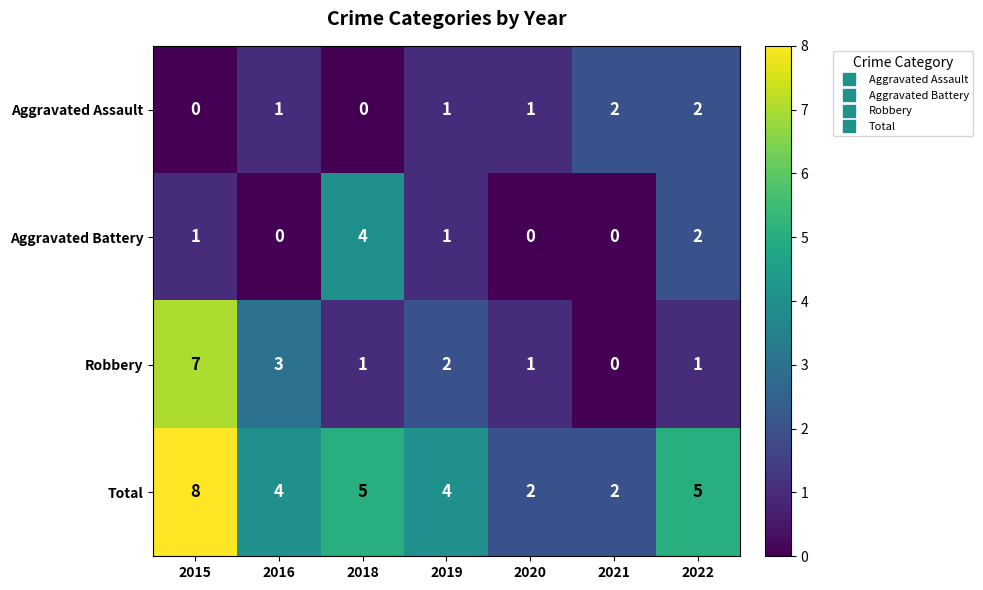

Where does the Robbery series first go above 1?

2015